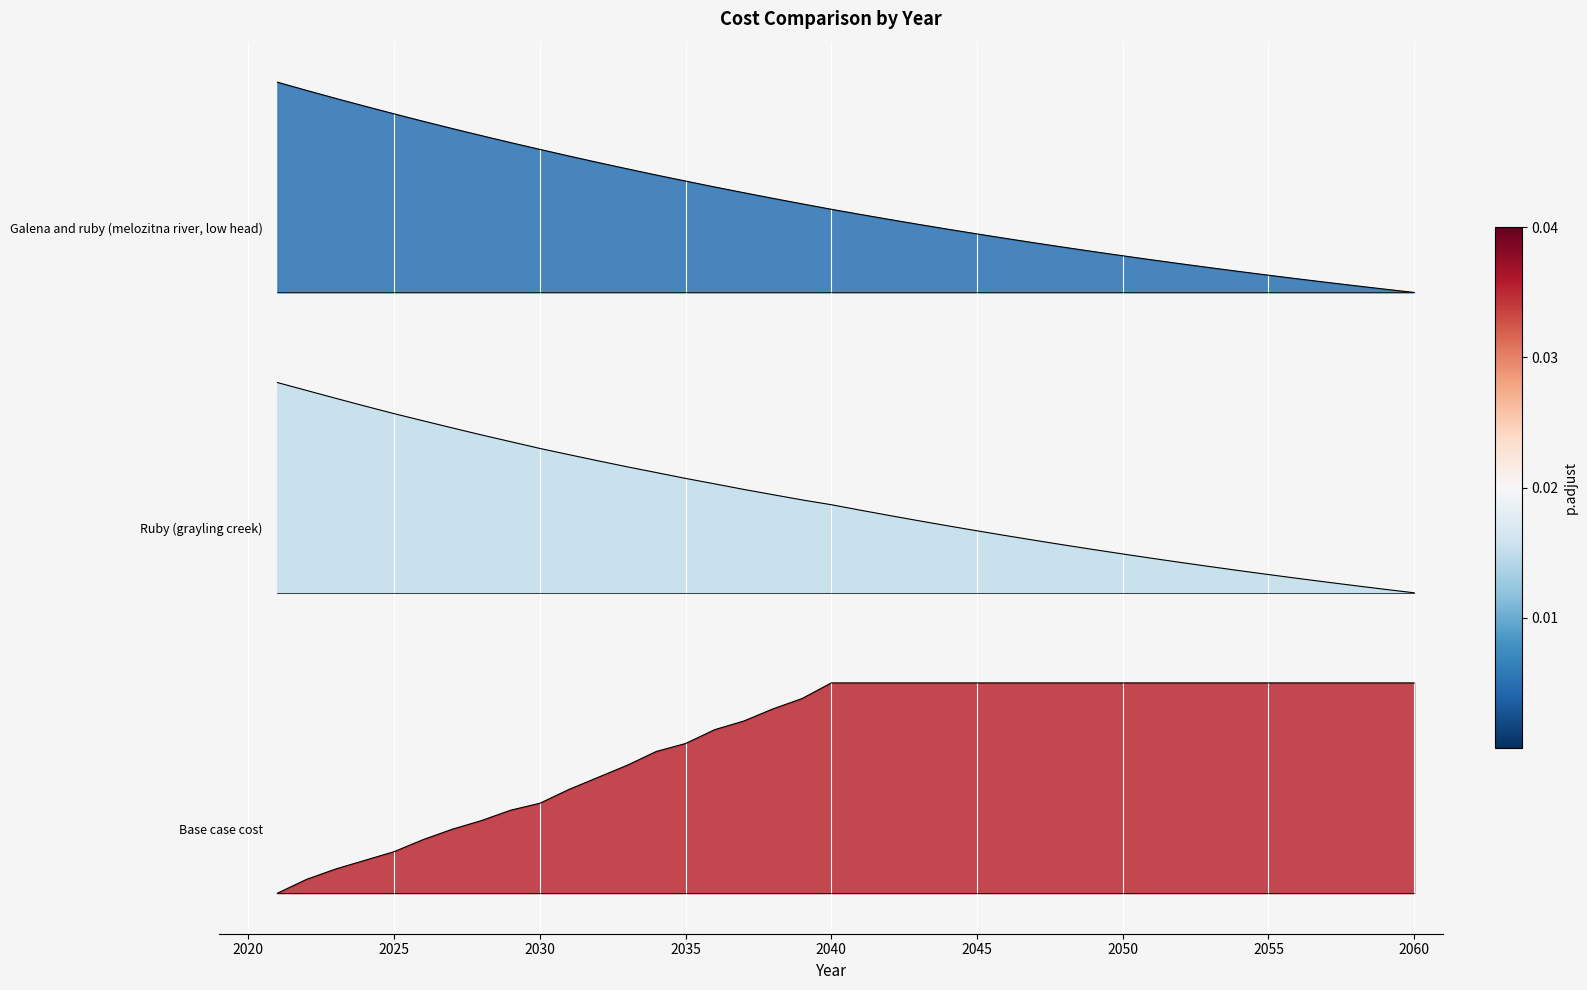

How many categories are shown in the chart?

40